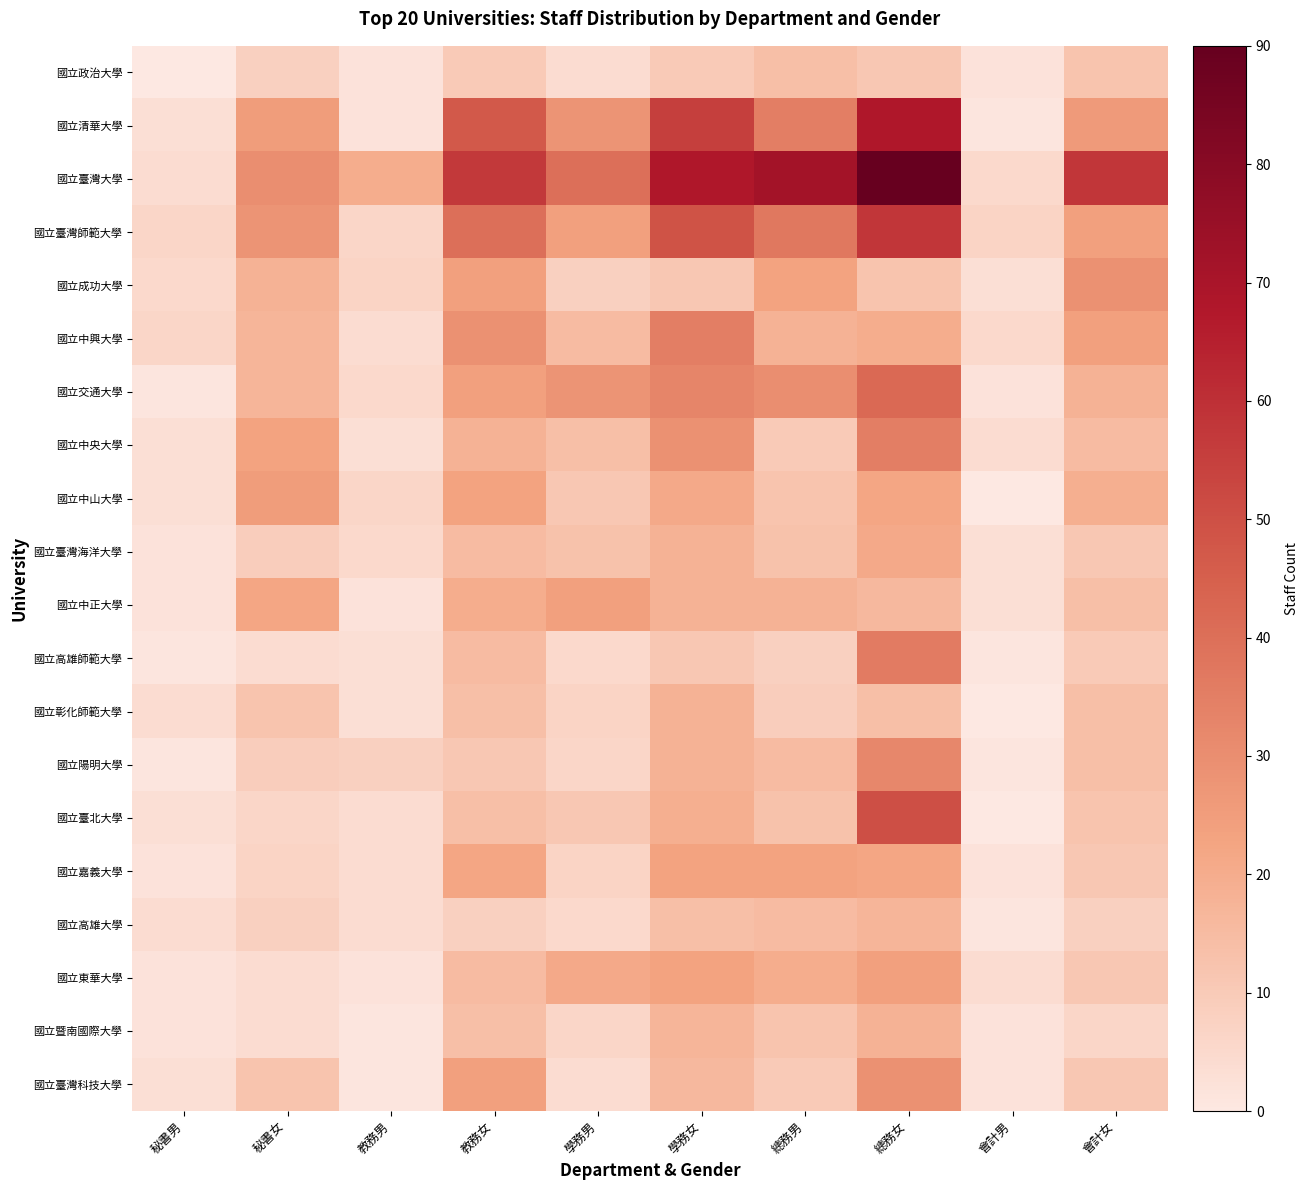

Reading right to left, extract all data points from this chart.

國立政治大學: 會計女=12	會計男=2	總務女=11	總務男=14	學務女=10	學務男=4	教務女=10	教務男=2	秘書女=8	秘書男=0
國立清華大學: 會計女=26	會計男=1	總務女=68	總務男=35	學務女=55	學務男=28	教務女=47	教務男=2	秘書女=25	秘書男=3
國立臺灣大學: 會計女=58	會計男=5	總務女=90	總務男=72	學務女=68	學務男=40	教務女=57	教務男=20	秘書女=30	秘書男=4
國立臺灣師範大學: 會計女=24	會計男=7	總務女=58	總務男=37	學務女=49	學務男=24	教務女=40	教務男=6	秘書女=28	秘書男=6
國立成功大學: 會計女=29	會計男=3	總務女=12	總務男=23	學務女=11	學務男=8	教務女=24	教務男=7	秘書女=18	秘書男=5
國立中興大學: 會計女=24	會計男=5	總務女=20	總務男=18	學務女=35	學務男=15	教務女=29	教務男=4	秘書女=17	秘書男=6
國立交通大學: 會計女=18	會計男=2	總務女=42	總務男=30	學務女=33	學務男=28	教務女=24	教務男=5	秘書女=17	秘書男=1
國立中央大學: 會計女=15	會計男=4	總務女=35	總務男=10	學務女=29	學務男=14	教務女=18	教務男=3	秘書女=23	秘書男=3
國立中山大學: 會計女=19	會計男=0	總務女=22	總務男=12	學務女=21	學務男=11	教務女=23	教務男=6	秘書女=25	秘書男=3
國立臺灣海洋大學: 會計女=11	會計男=3	總務女=21	總務男=13	學務女=18	學務男=13	教務女=15	教務男=5	秘書女=9	秘書男=2
國立中正大學: 會計女=14	會計男=3	總務女=16	總務男=18	學務女=18	學務男=24	教務女=20	教務男=2	秘書女=22	秘書男=2
國立高雄師範大學: 會計女=10	會計男=1	總務女=36	總務男=8	學務女=11	學務男=5	教務女=15	教務男=3	秘書女=4	秘書男=1
國立彰化師範大學: 會計女=14	會計男=0	總務女=14	總務男=9	學務女=18	學務男=7	教務女=14	教務男=3	秘書女=12	秘書男=4
國立陽明大學: 會計女=14	會計男=1	總務女=32	總務男=15	學務女=18	學務男=6	教務女=11	教務男=8	秘書女=9	秘書男=1
國立臺北大學: 會計女=12	會計男=0	總務女=50	總務男=13	學務女=19	學務男=11	教務女=14	教務男=4	秘書女=6	秘書男=3
國立嘉義大學: 會計女=11	會計男=2	總務女=22	總務男=23	學務女=23	學務男=7	教務女=22	教務男=4	秘書女=7	秘書男=2
國立高雄大學: 會計女=8	會計男=1	總務女=17	總務男=15	學務女=14	學務男=5	教務女=8	教務男=4	秘書女=8	秘書男=4
國立東華大學: 會計女=11	會計男=4	總務女=24	總務男=20	學務女=23	學務男=21	教務女=15	教務男=2	秘書女=4	秘書男=2
國立暨南國際大學: 會計女=6	會計男=2	總務女=18	總務男=12	學務女=17	學務男=6	教務女=14	教務男=1	秘書女=4	秘書男=2
國立臺灣科技大學: 會計女=11	會計男=2	總務女=29	總務男=10	學務女=16	學務男=4	教務女=24	教務男=1	秘書女=12	秘書男=3